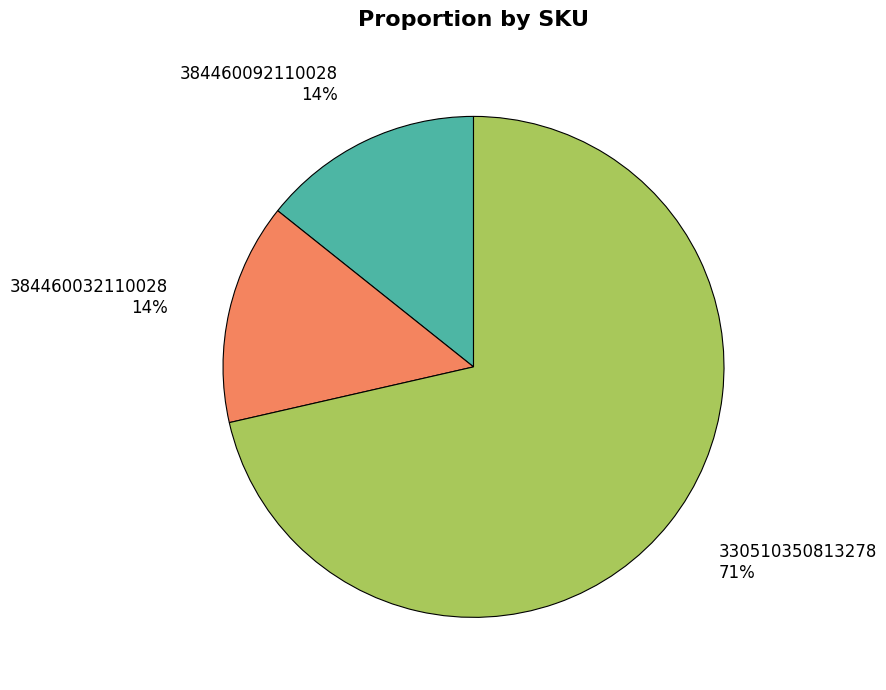

To the nearest percent, what percentage of the pie is 384460092110028?

14%